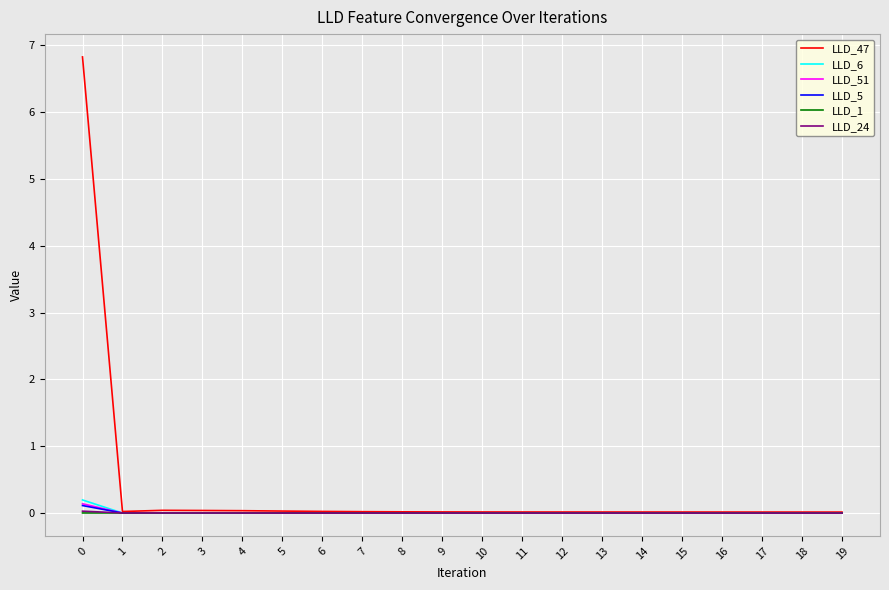

The LLD_1 series shows 0.0 at 8. True or false?

True